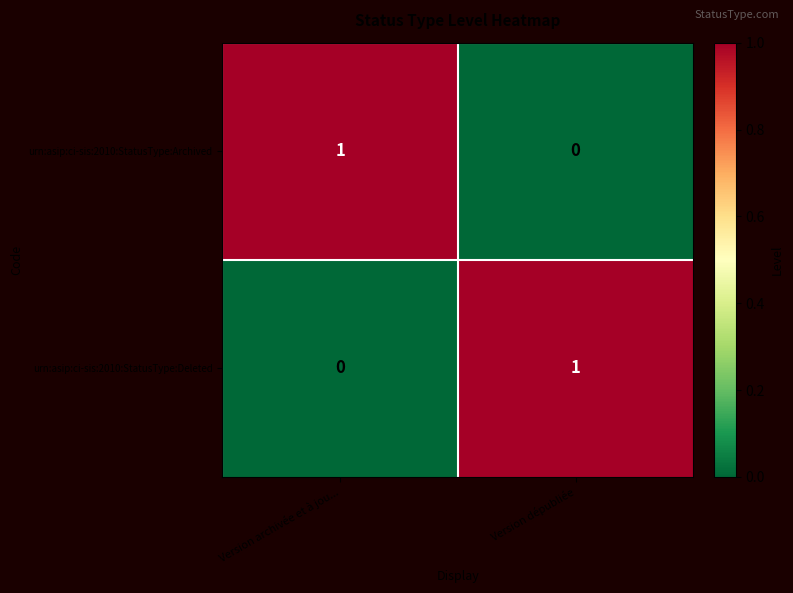

The value of urn:asip:ci-sis:2010:StatusType:Archived at Version archivée et à jou... is 2. True or false?

False